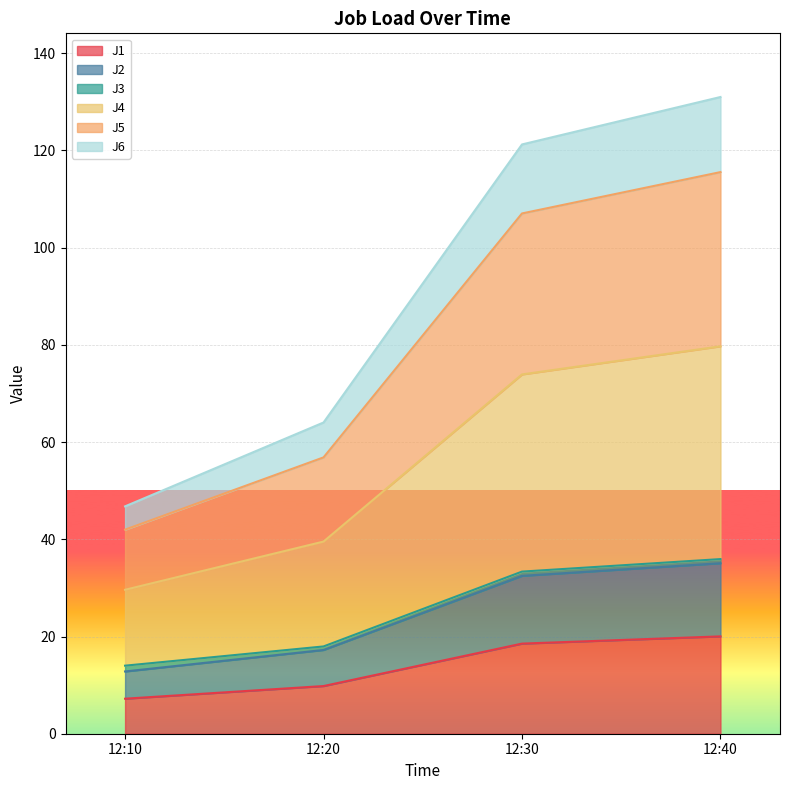

Which series has the largest total across all categories?

J4